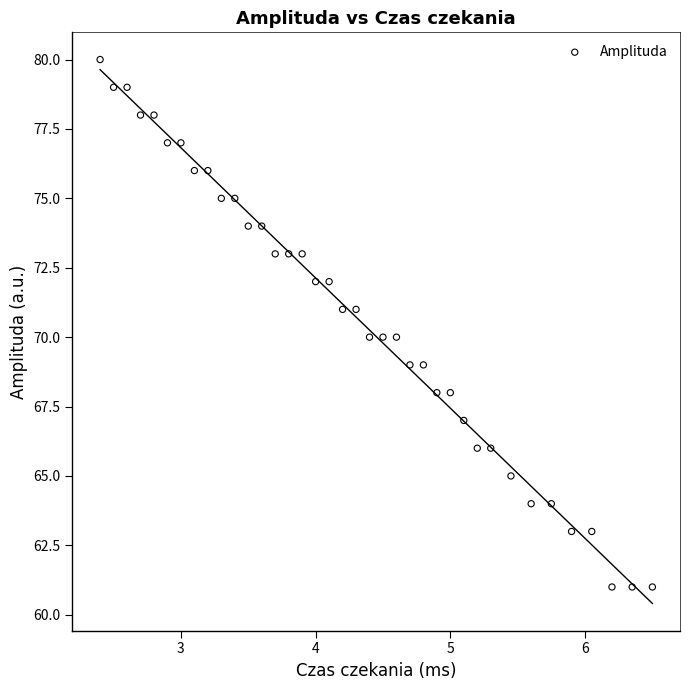

What is the range of Y values (max minus min)?

19